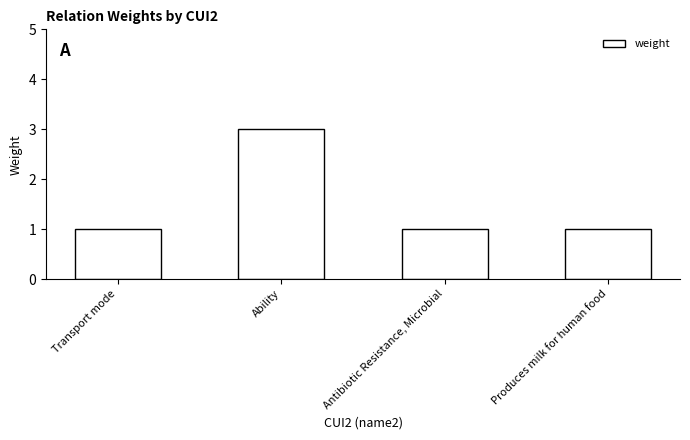

What is the ratio of the value at Produces milk for human food to the value at Ability?

0.3